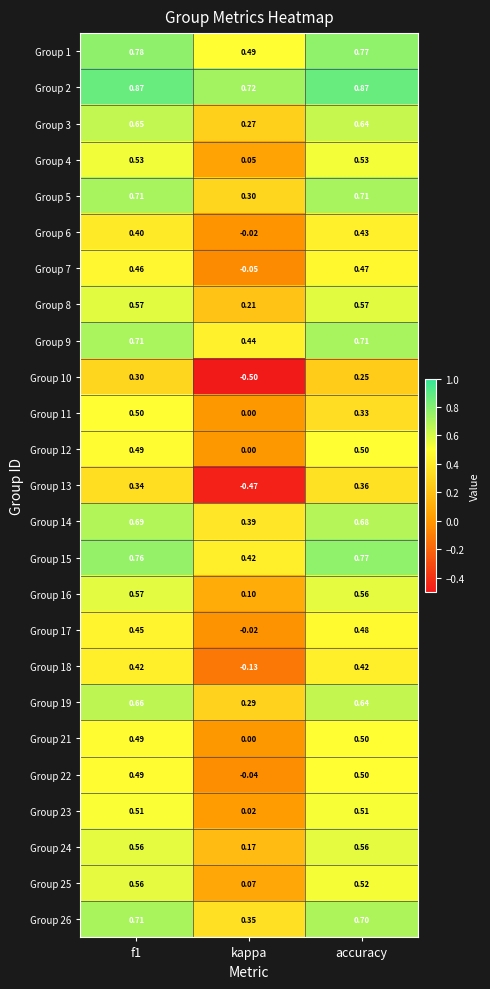

Which series has the largest total across all categories?

Group 2